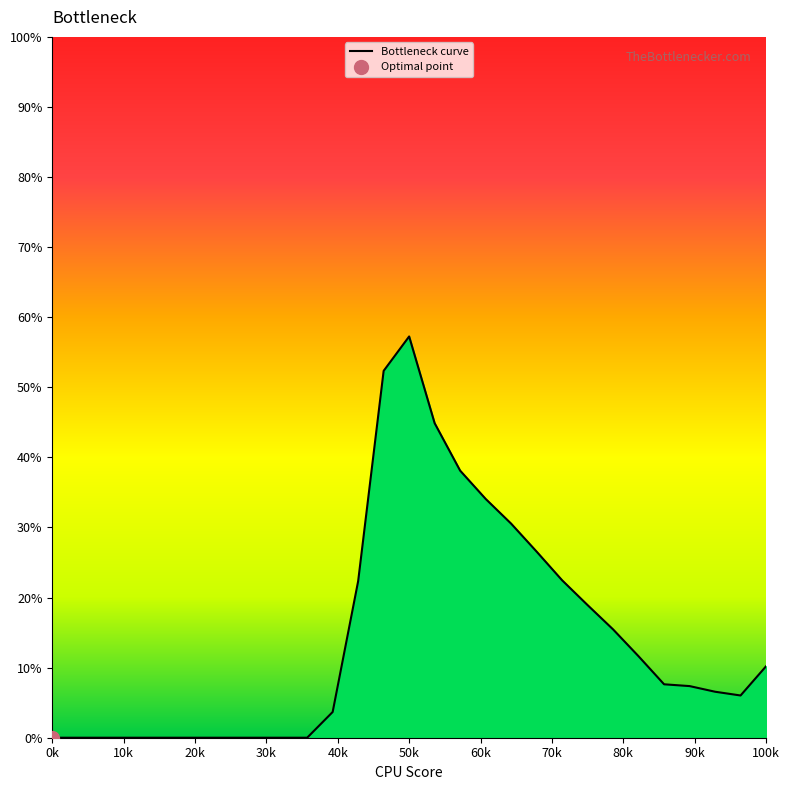

At which label does Bottleneck curve reach its peak?

50k